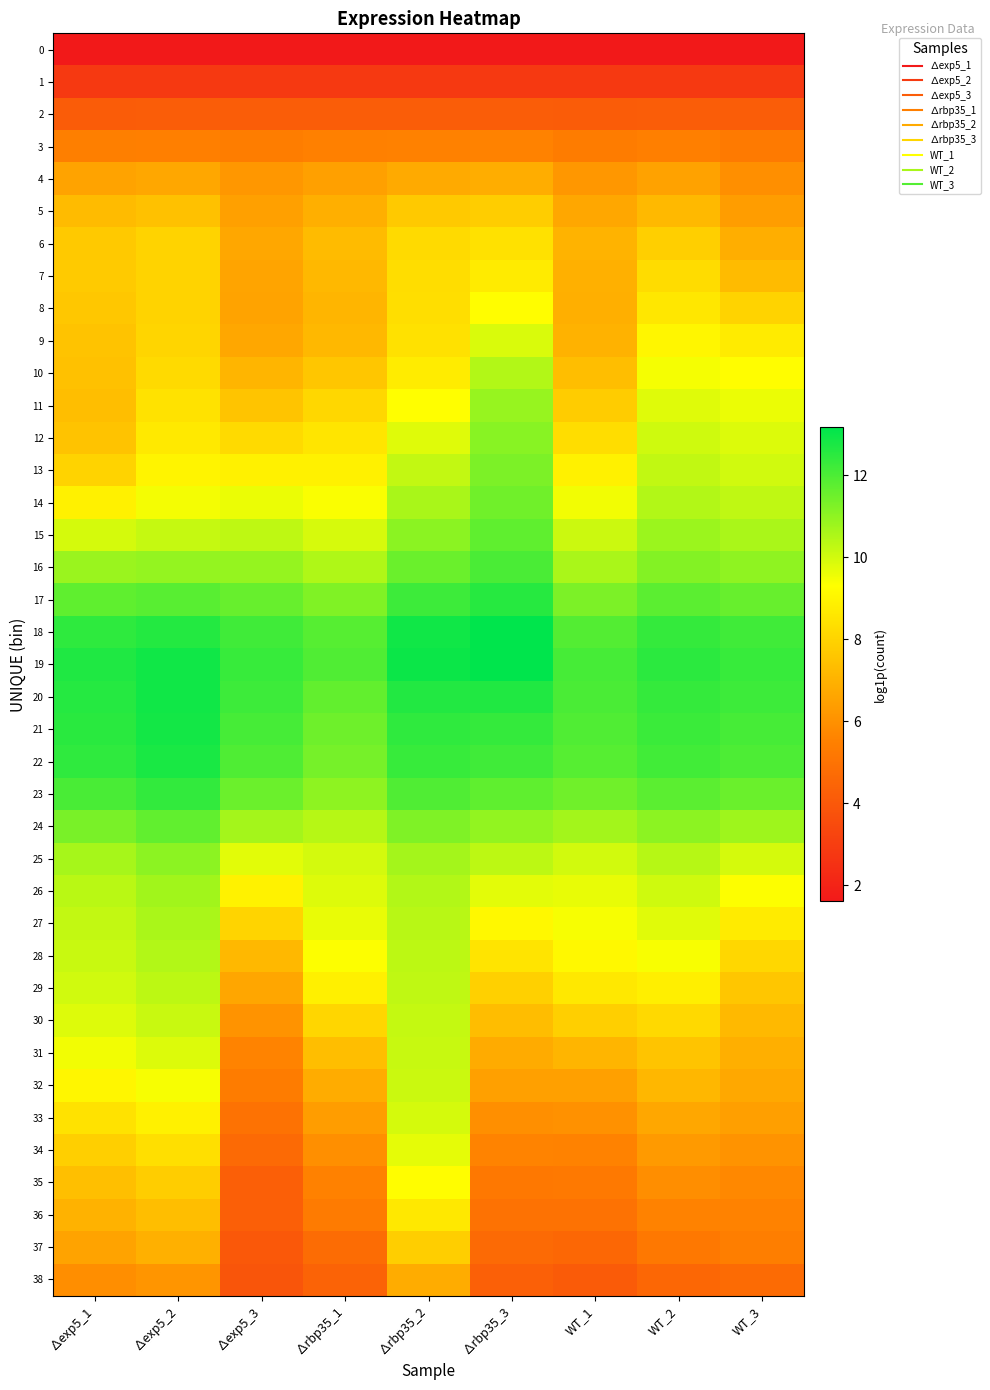

At how many categories does at least one series exceed 4?

9